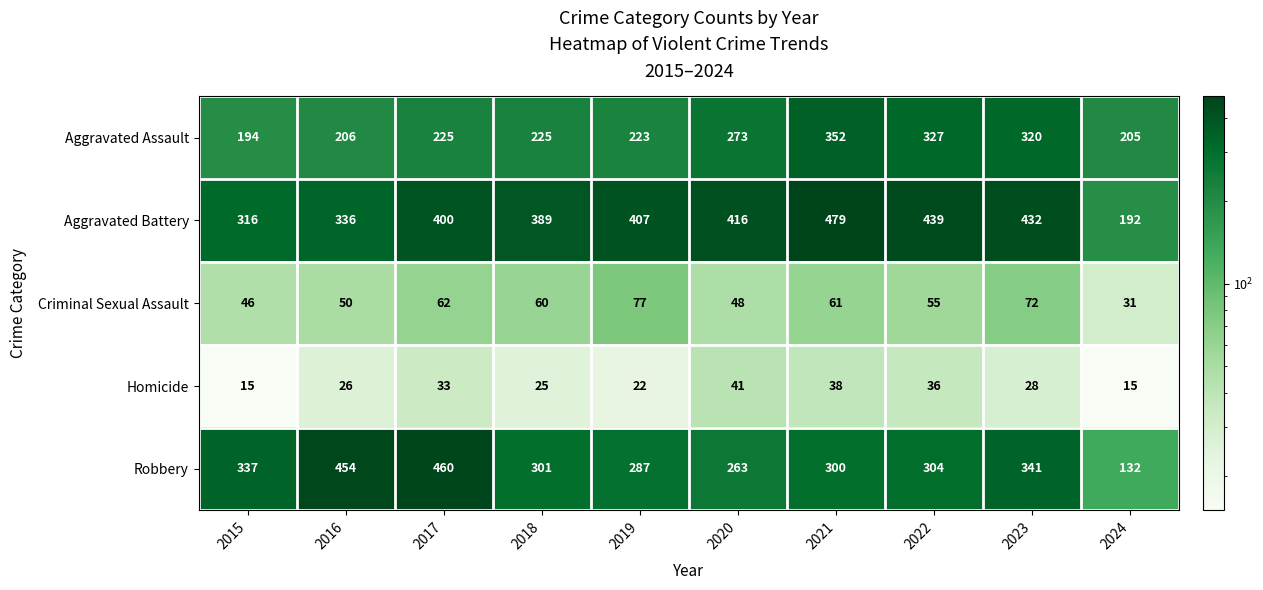

What value does the Aggravated Assault series have at 2016, to the nearest 50?

200